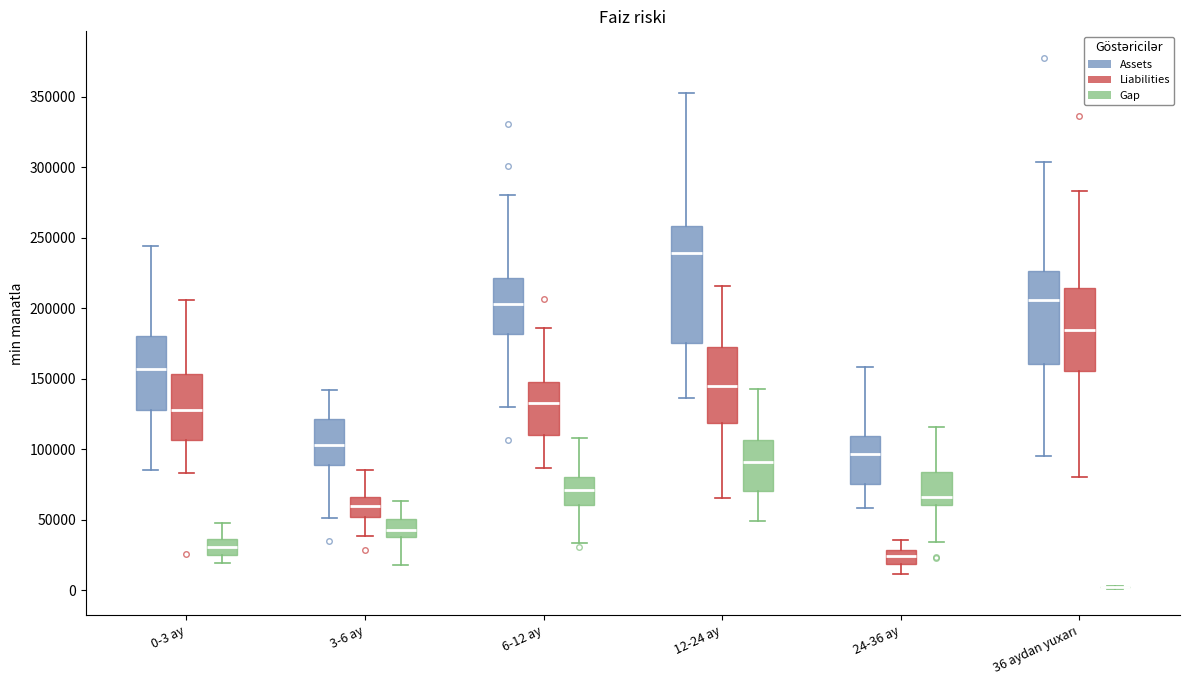

Which box is the tallest, from its lower edge to its upper edge?

12-24 ay (Assets)